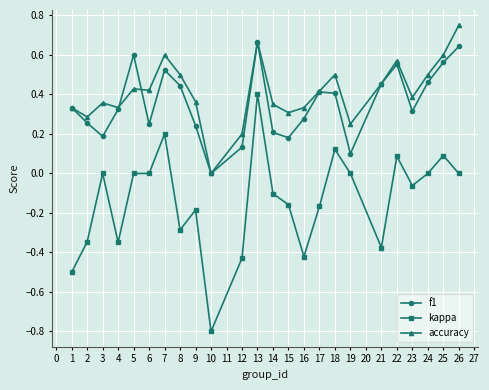

Which label corresponds to the smallest value in the chart?

10